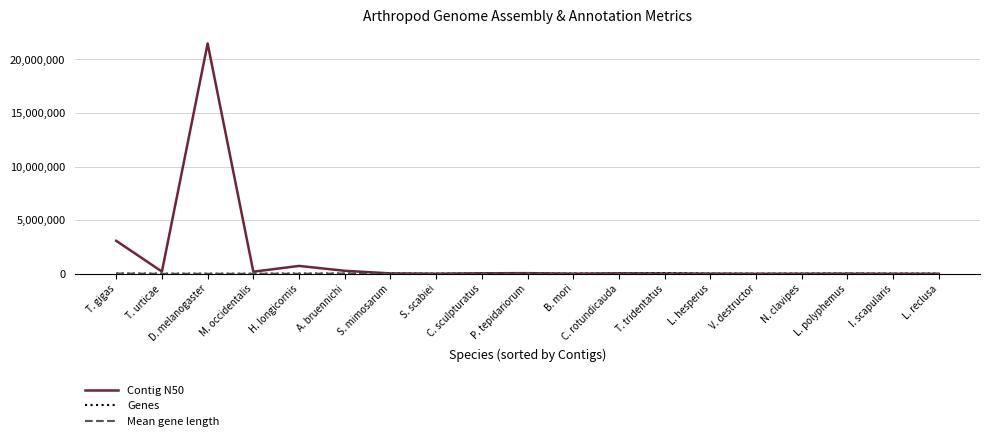

Which series has the largest range (max minus min)?

Contig N50